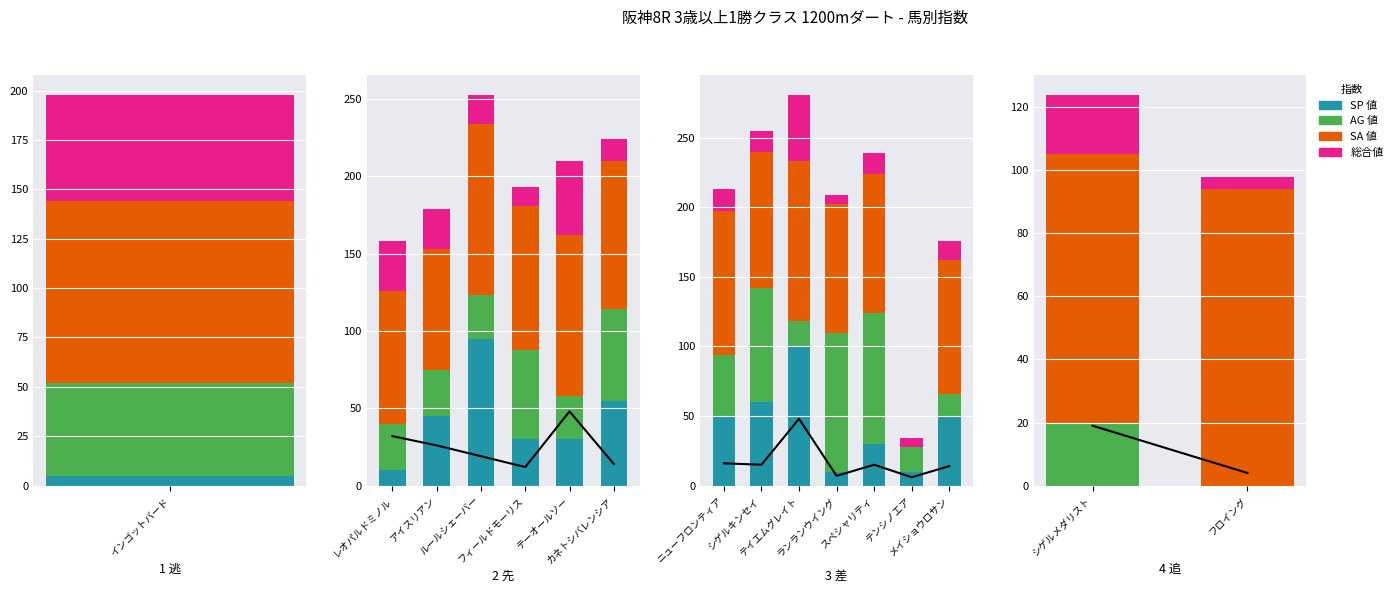

What position from the right is フロイング?

1